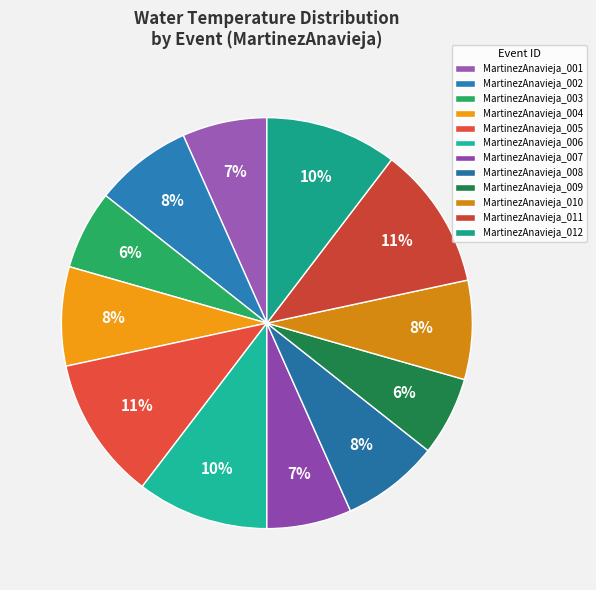

Is the sum of MartinezAnavieja_003 and MartinezAnavieja_011 greater than half?

No